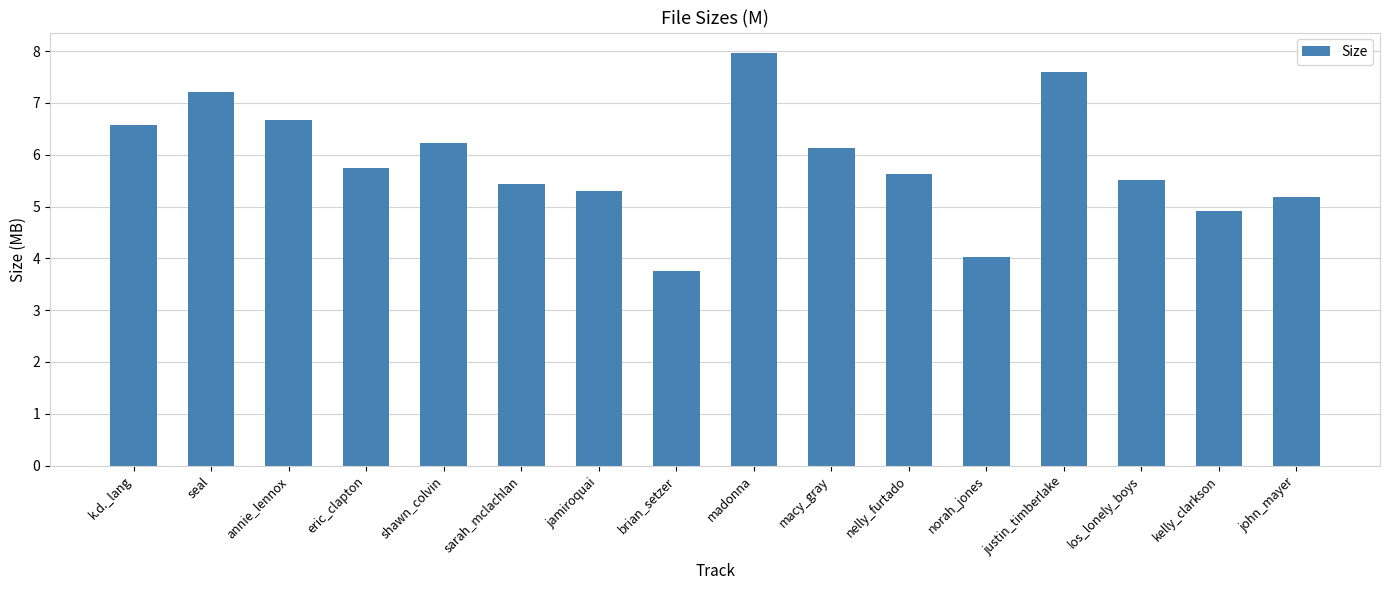

At which label is the value closest to 5?

kelly_clarkson